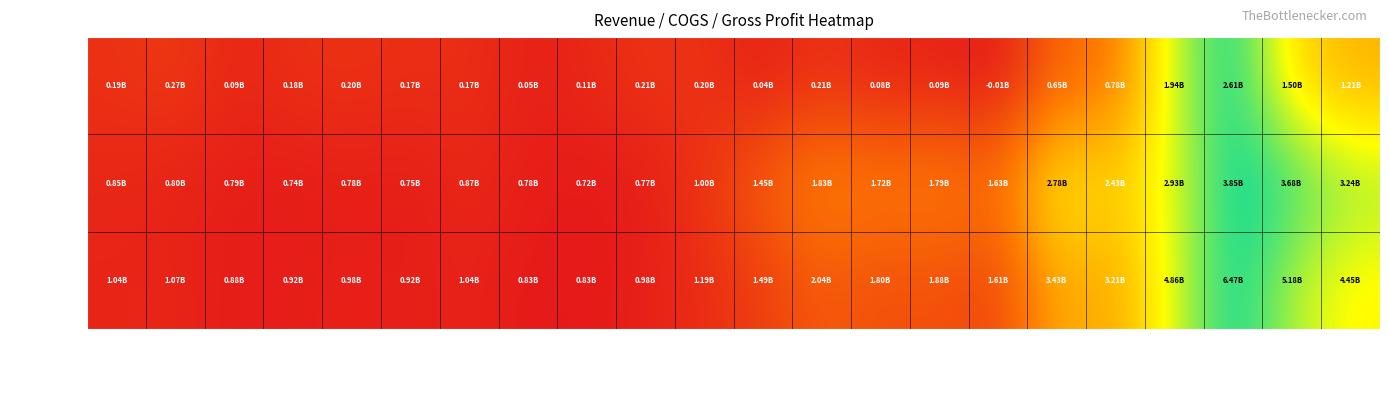

At how many categories does at least one series exceed 0?

22